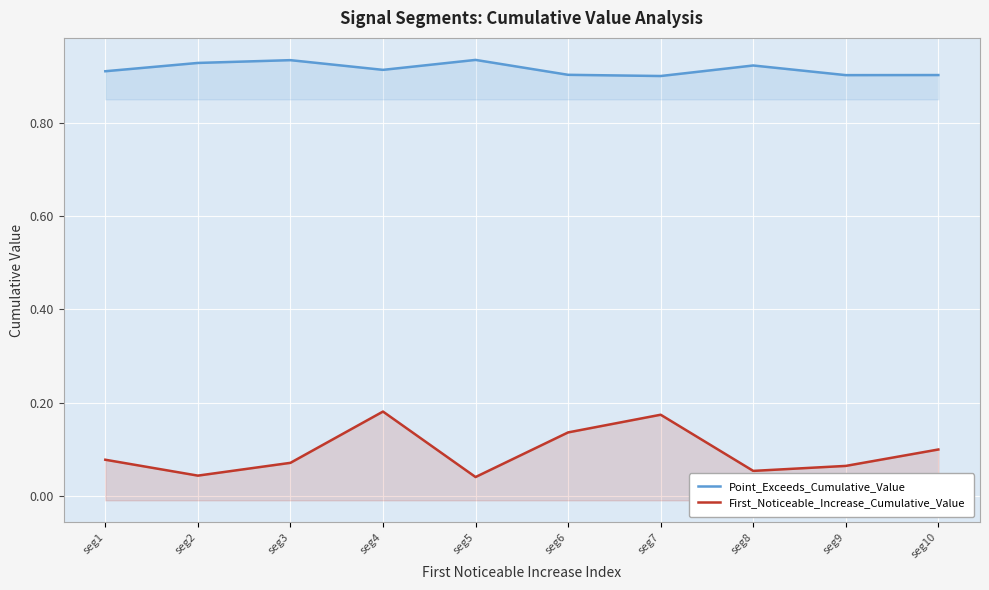

What is the total value across all series at seg3?

1.0